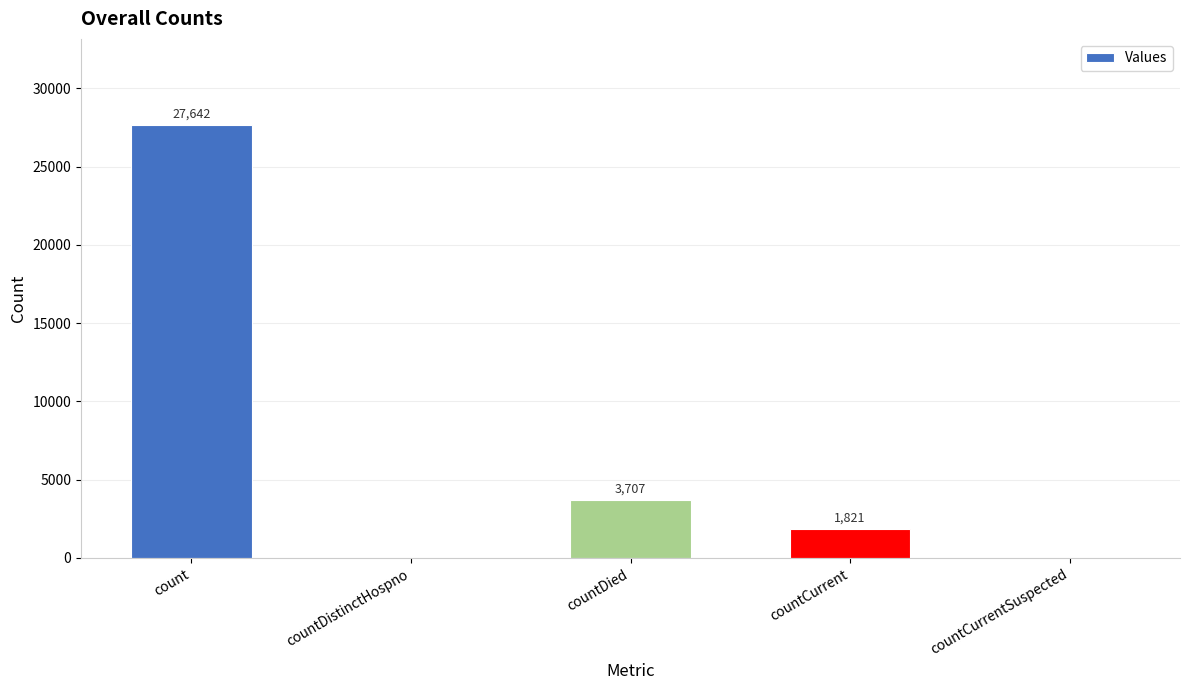

What is the change in value from count to countDistinctHospno?

-27642